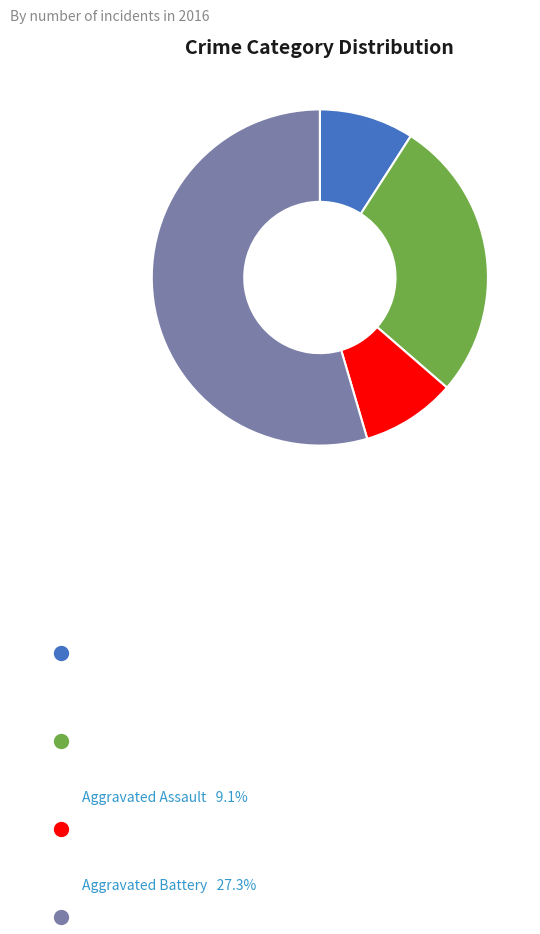

What is the largest slice in the pie chart?

Robbery